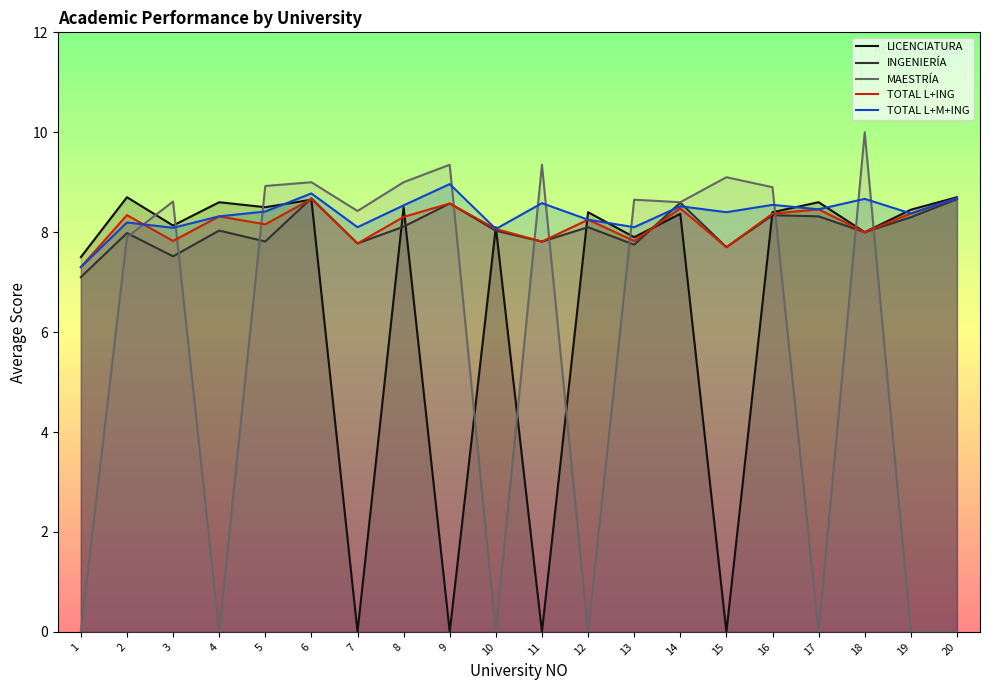

What is the total value across all series at 13?

40.2